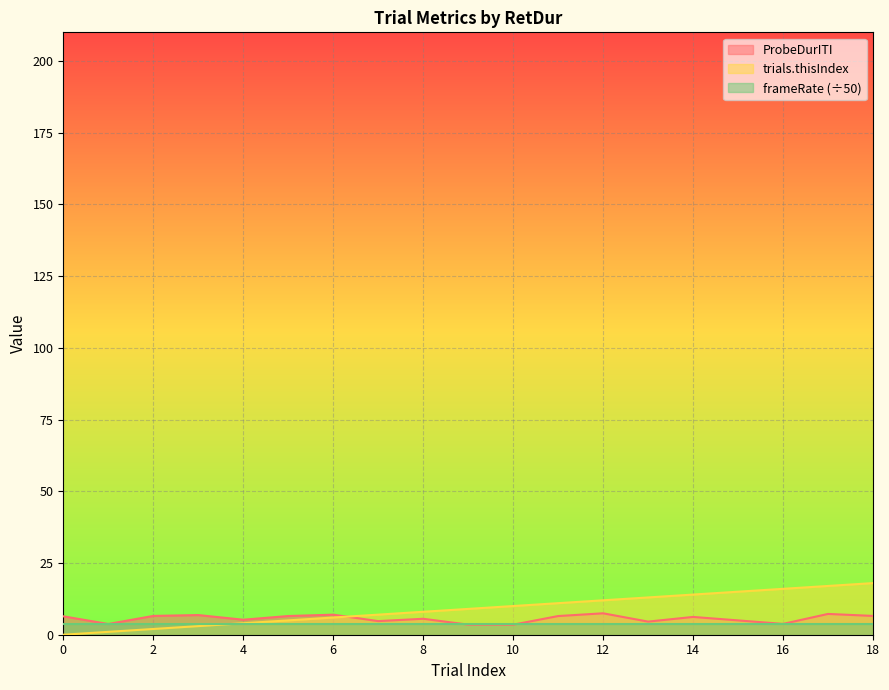

What is the total value across all series at 2?

12.3